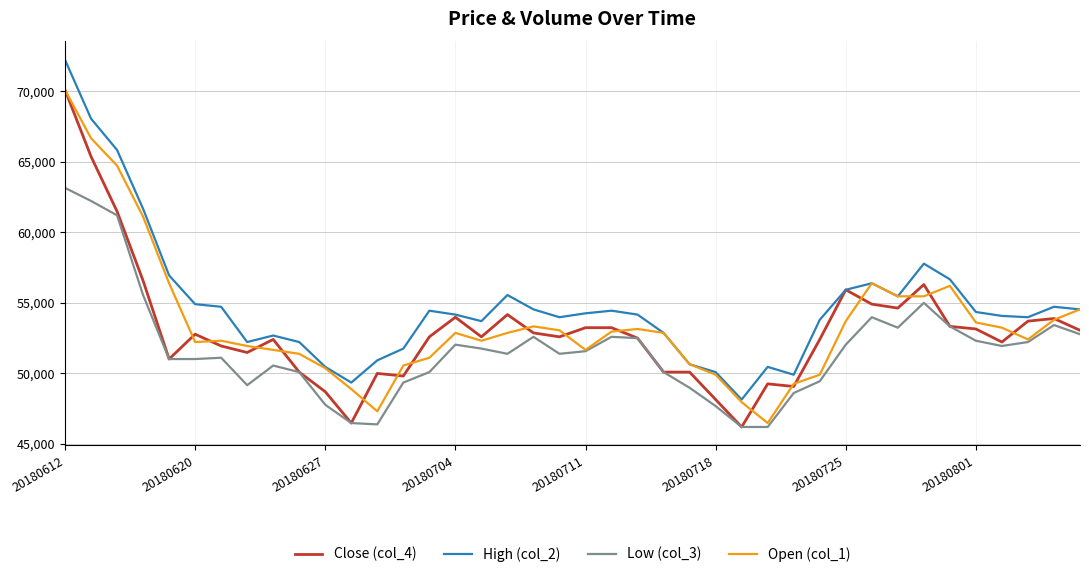

Which series has the widest spread of values?

High (col_2)